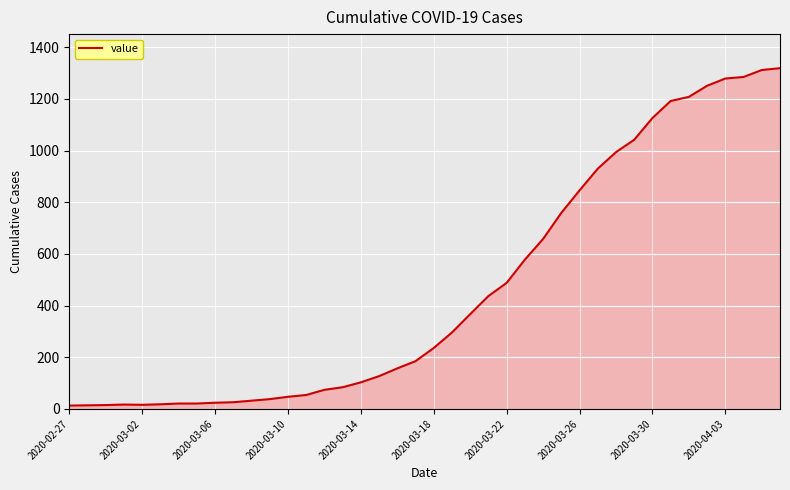

What is the greatest value displayed?

1319